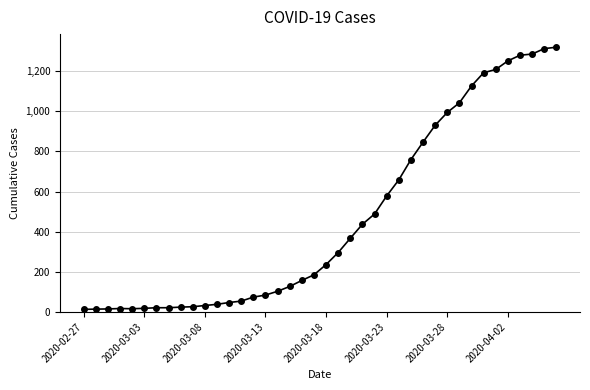

How many data points are less than 236?

20